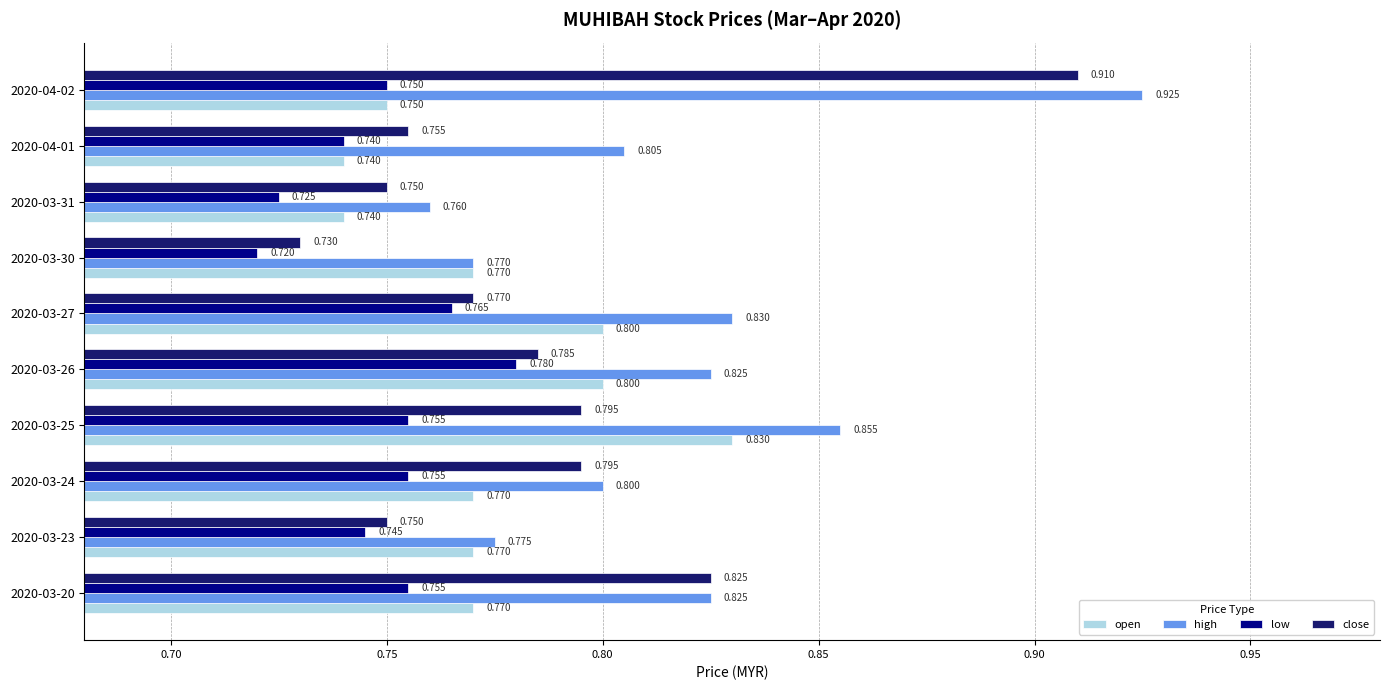

At which label is low closest to 0?

2020-03-30